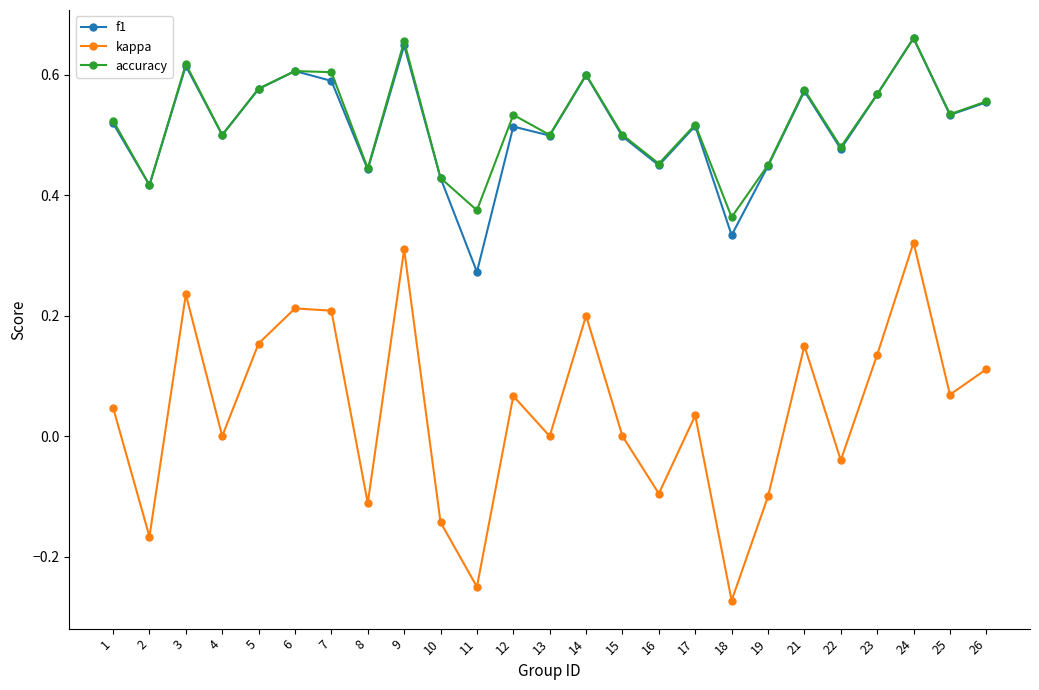

How many distinct data groups are displayed?

3